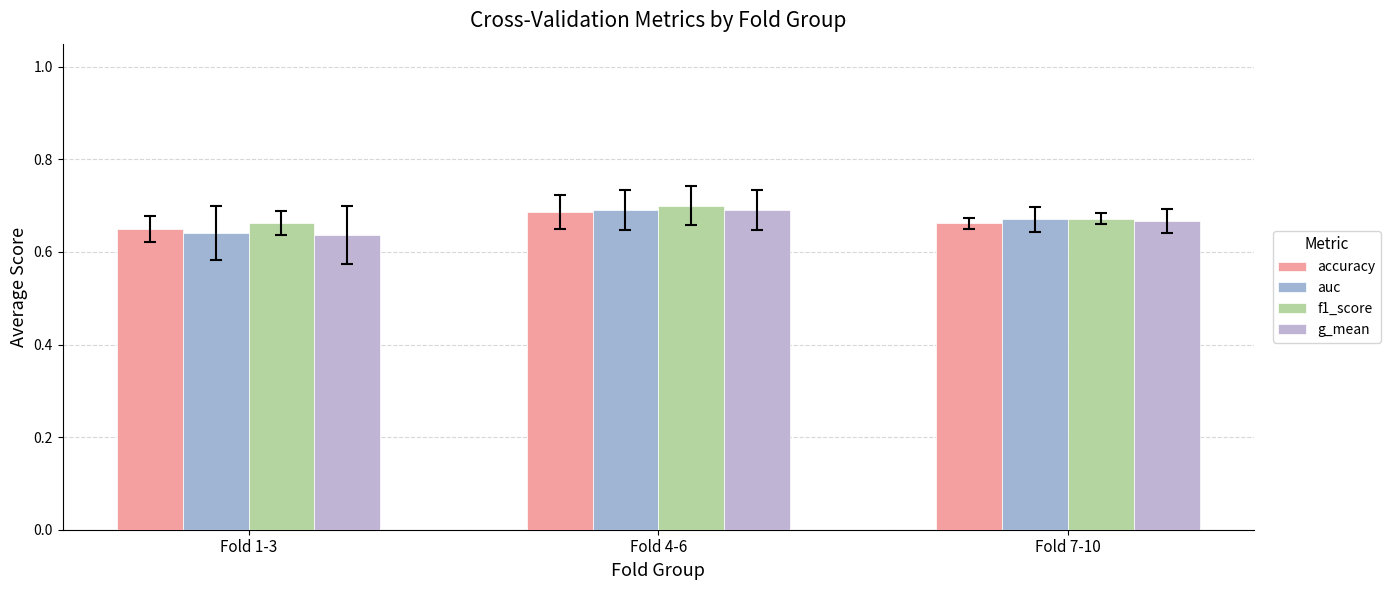

Is it true that auc equals 0.7 at Fold 4-6?

True